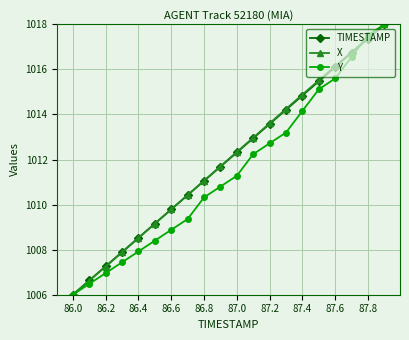

What is the minimum value shown in the chart?

1006.0